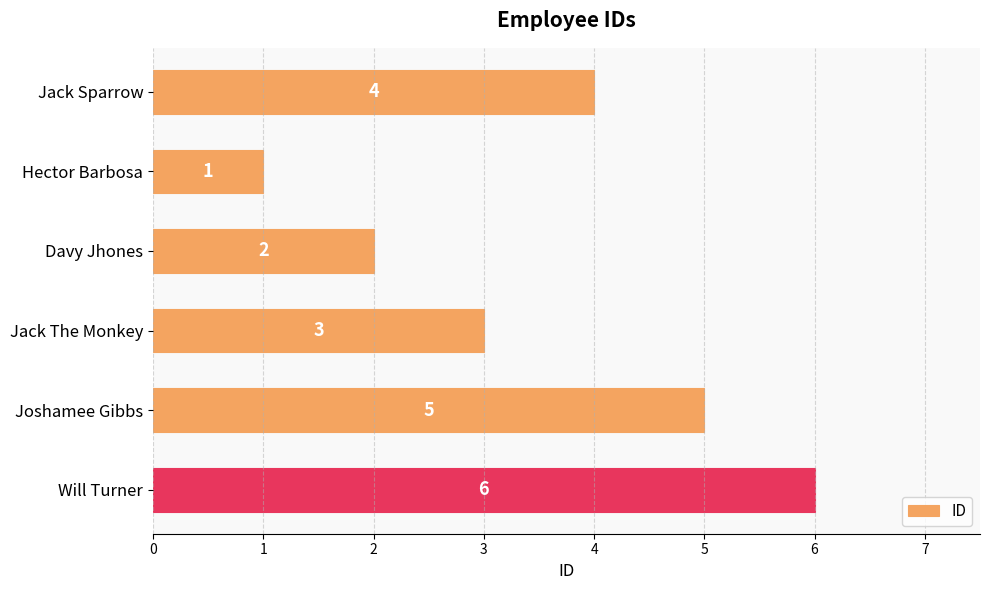

Between Jack The Monkey and Joshamee Gibbs, which is larger?

Joshamee Gibbs